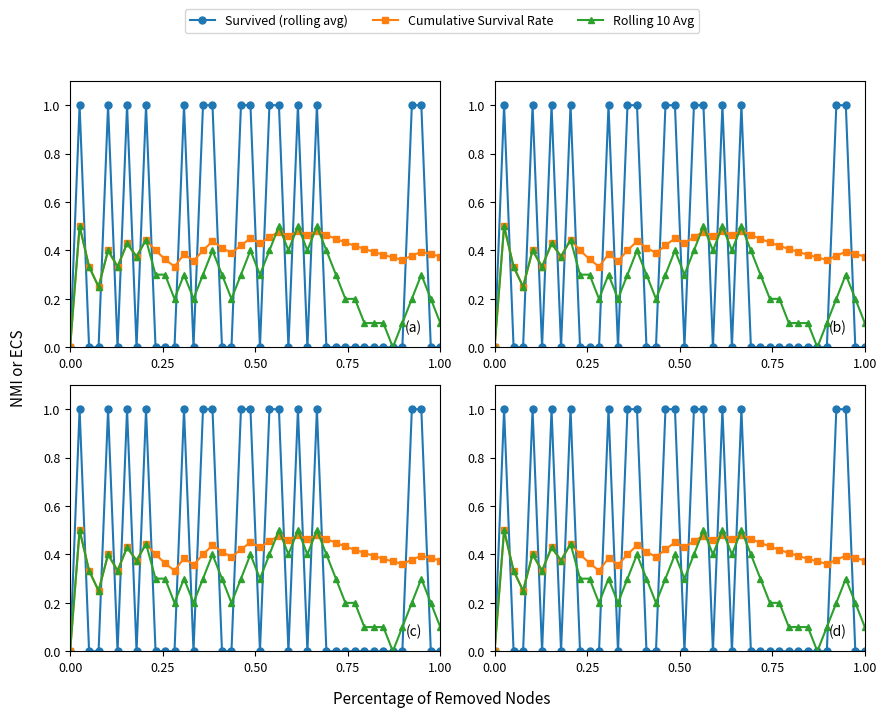

List the series in order of their overall mean, lowest first.

Rolling 10 Avg, Survived (rolling avg), Cumulative Survival Rate